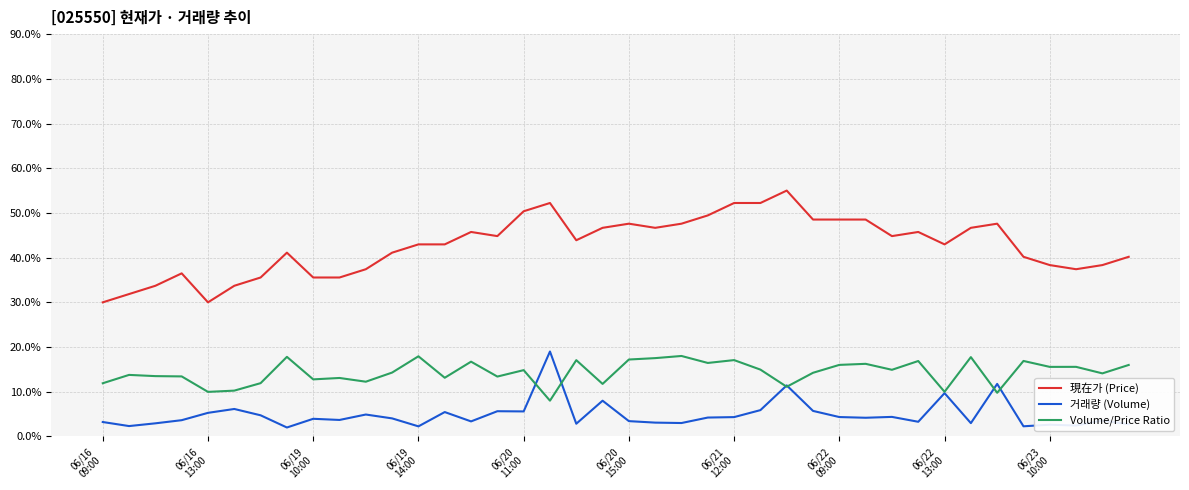

Rank the series by their average value, from lowest to highest.

거래량 (Volume), Volume/Price Ratio, 現在가 (Price)